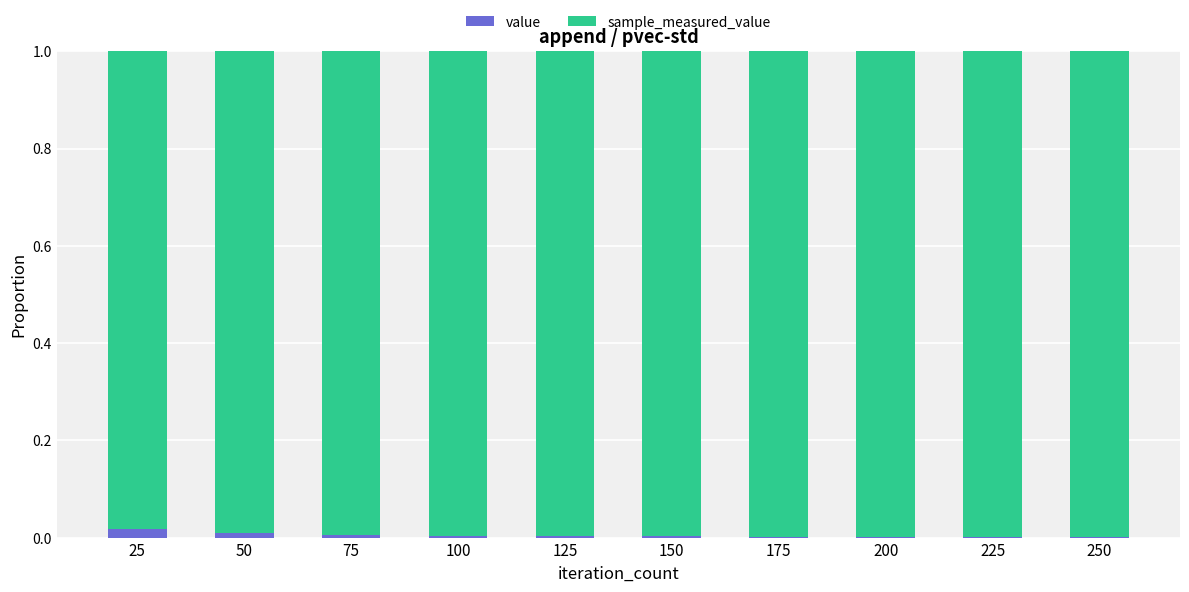

Is it true that value equals 0.0 at 25?

True